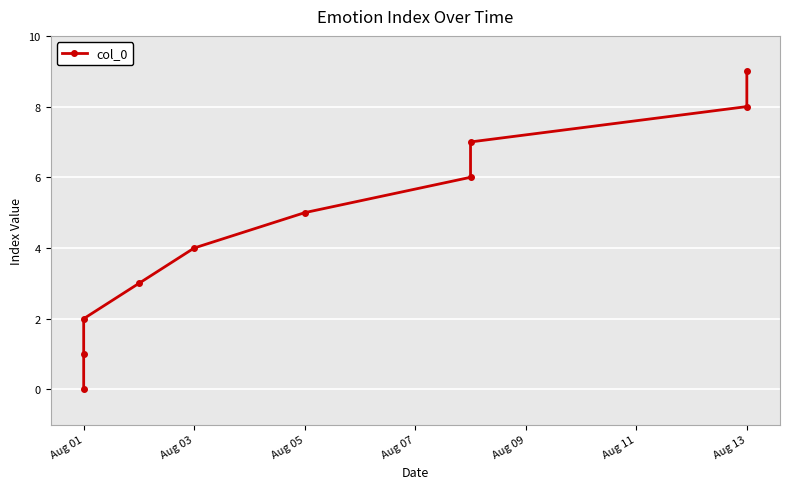

The chart shows a value of 2 at Aug 13. True or false?

False